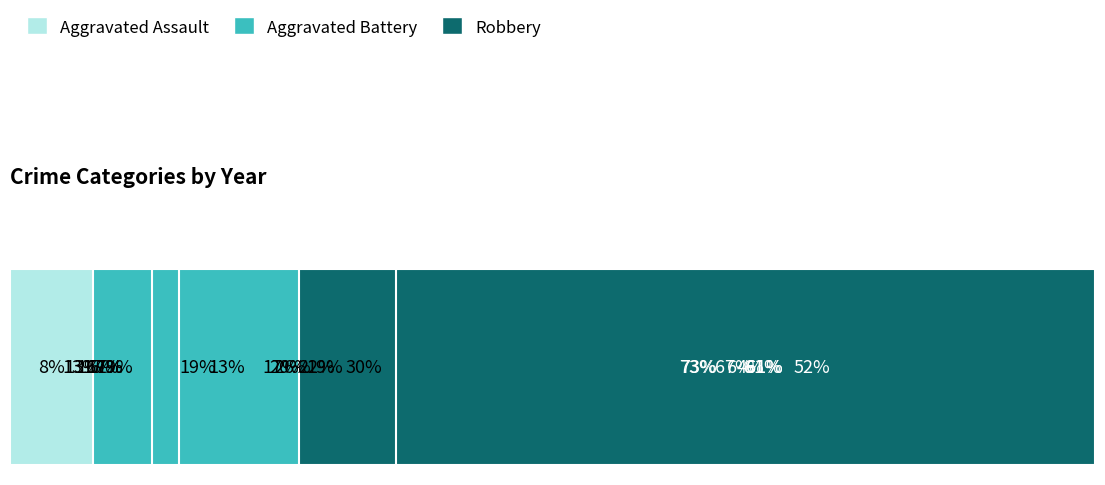

The value of Aggravated Battery at 5 is 6.7. True or false?

False